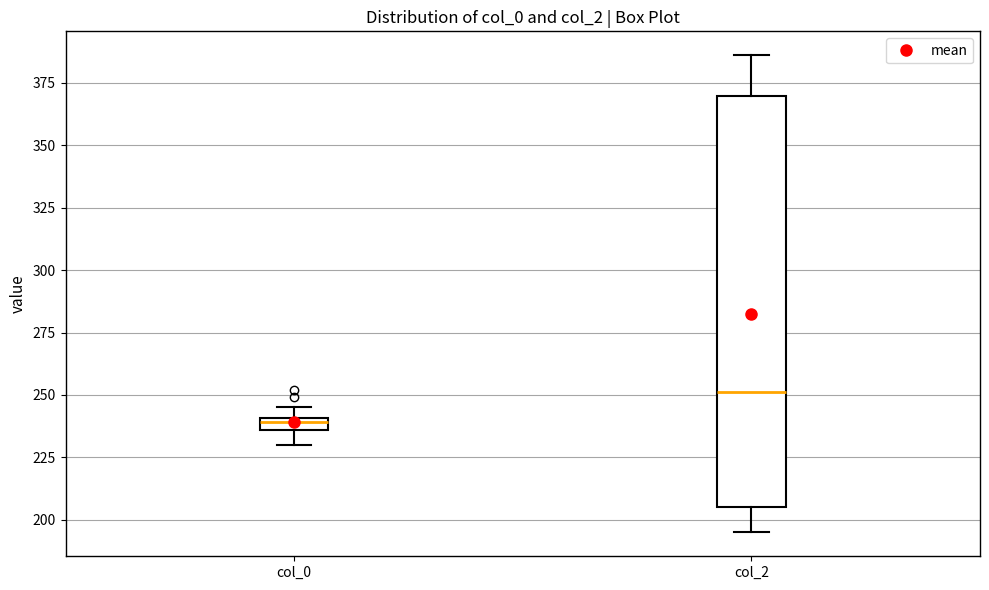

Which box's median line is the lowest?

col_0